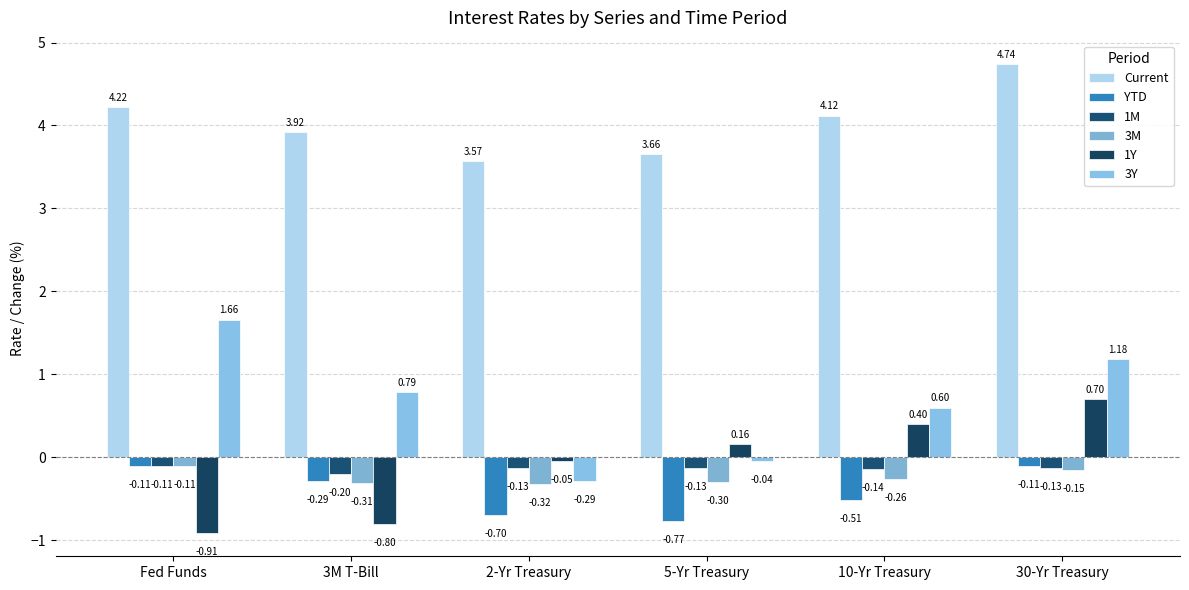

At which category is the sum across all series the highest?

30-Yr Treasury